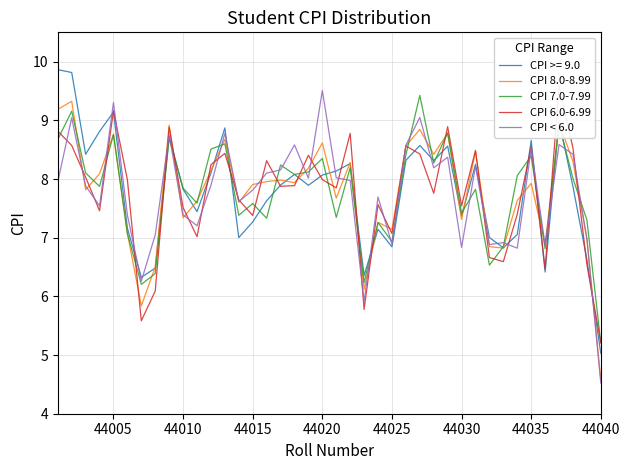

What is the average value of the CPI 8.0-8.99 series?

7.8